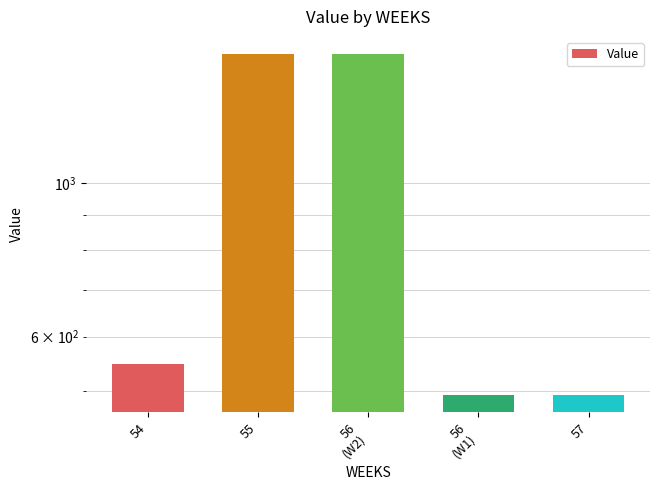

List the labels in order of value, smallest first.

56
(W1), 57, 54, 55, 56
(W2)